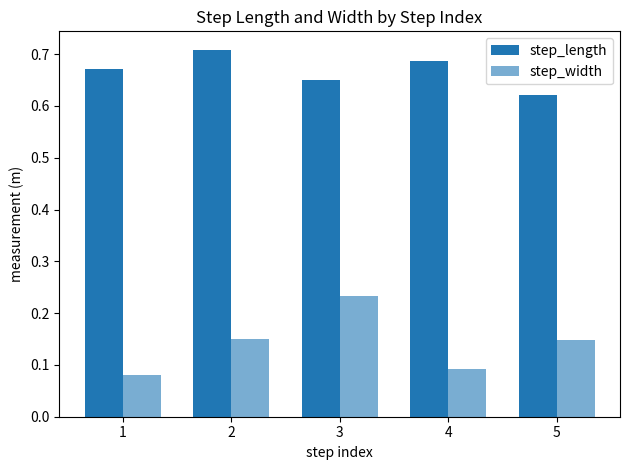

How many bars are there in total?

10